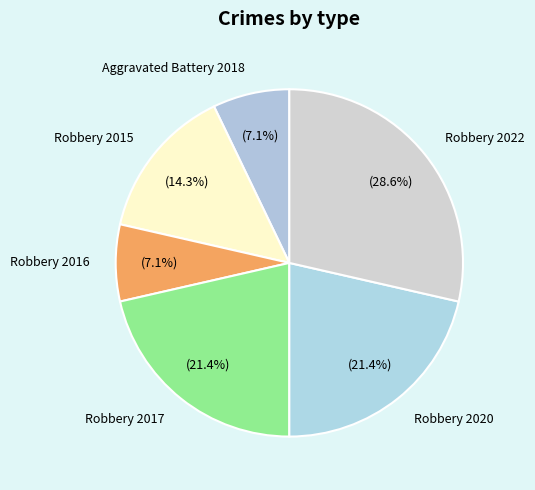

What is the ratio of the value at Aggravated Battery 2018 to the value at Robbery 2015?

0.5